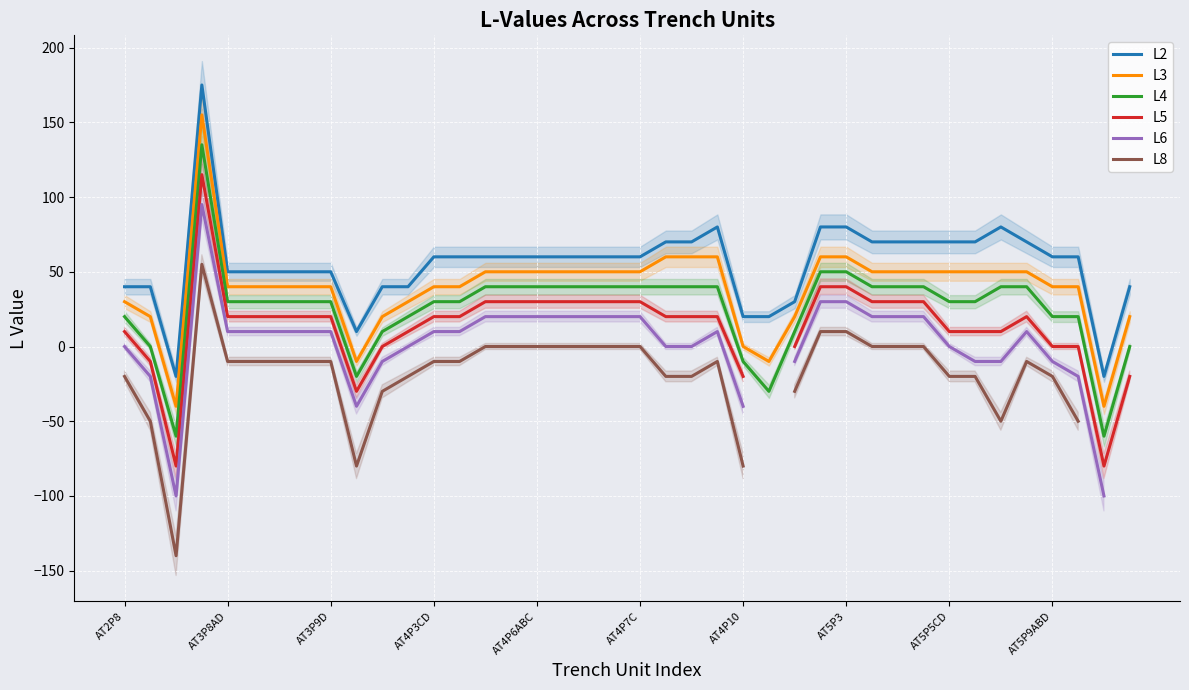

What is the sum of all L4 values?

1025